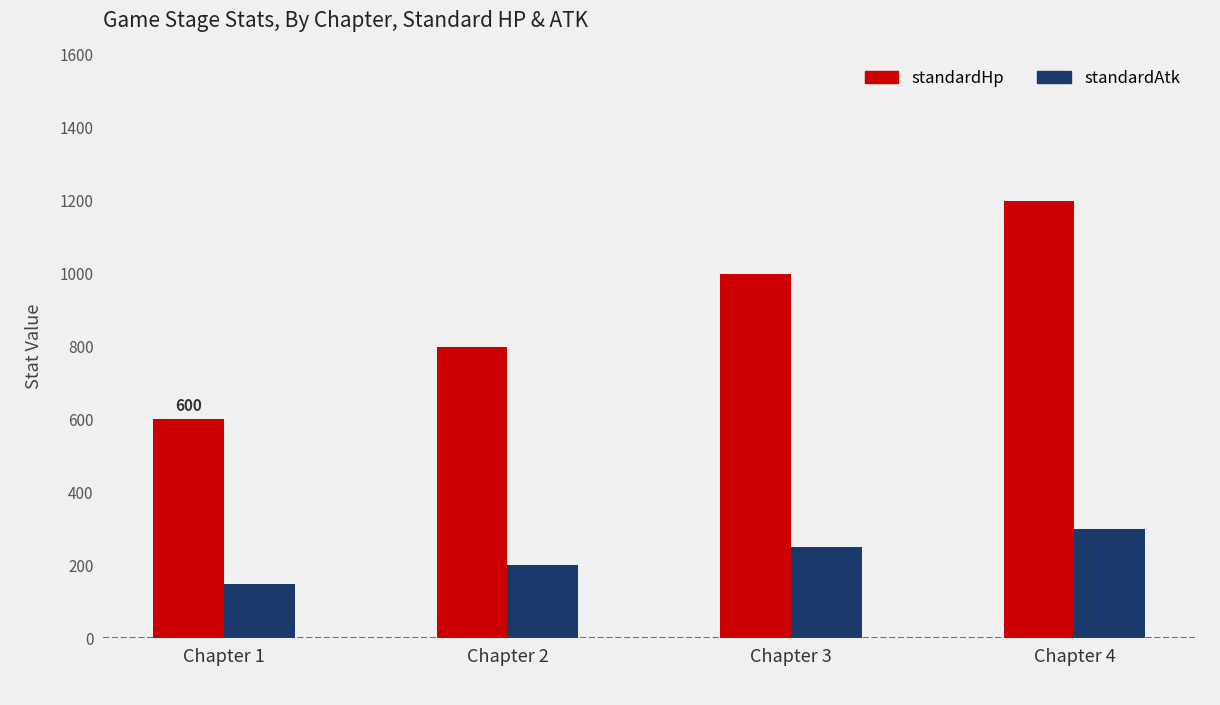

How many series are shown in this chart?

2